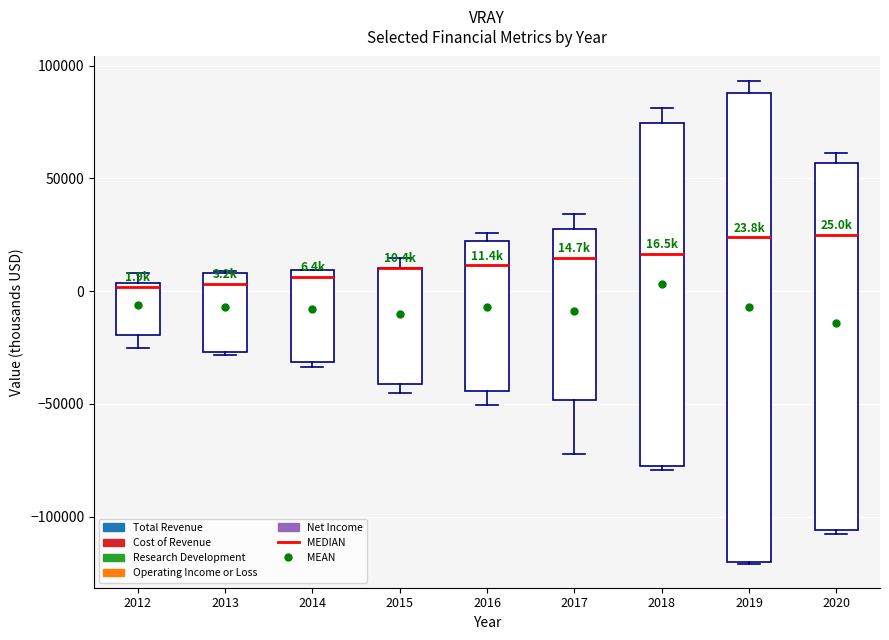

Comparing the boxes themselves (not the whiskers), which one is the tallest?

2019